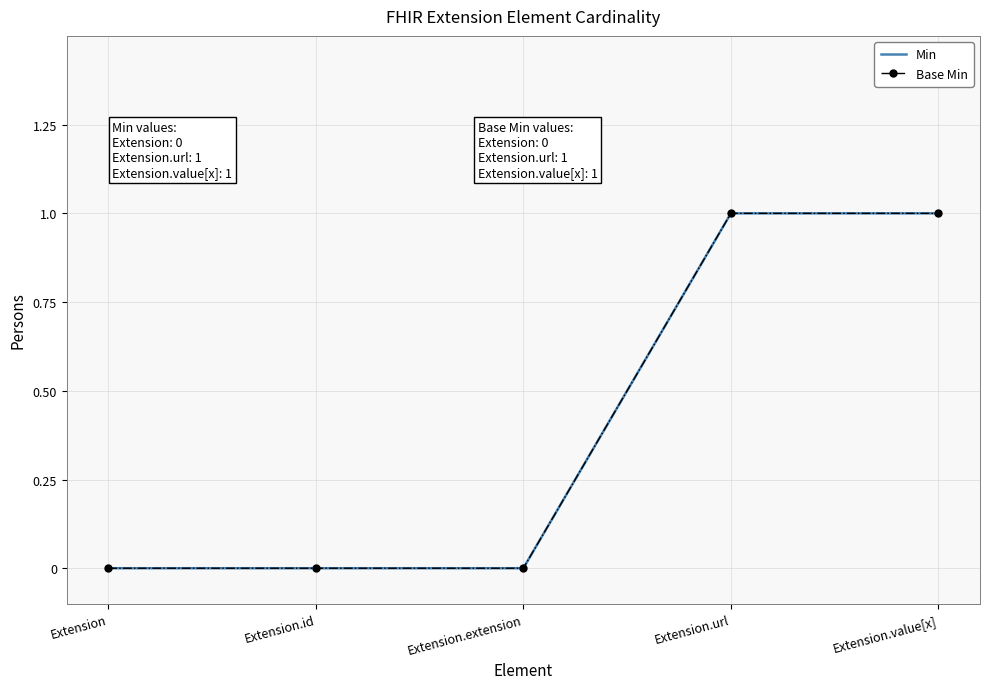

What are all the series names shown in the legend?

Min, Base Min